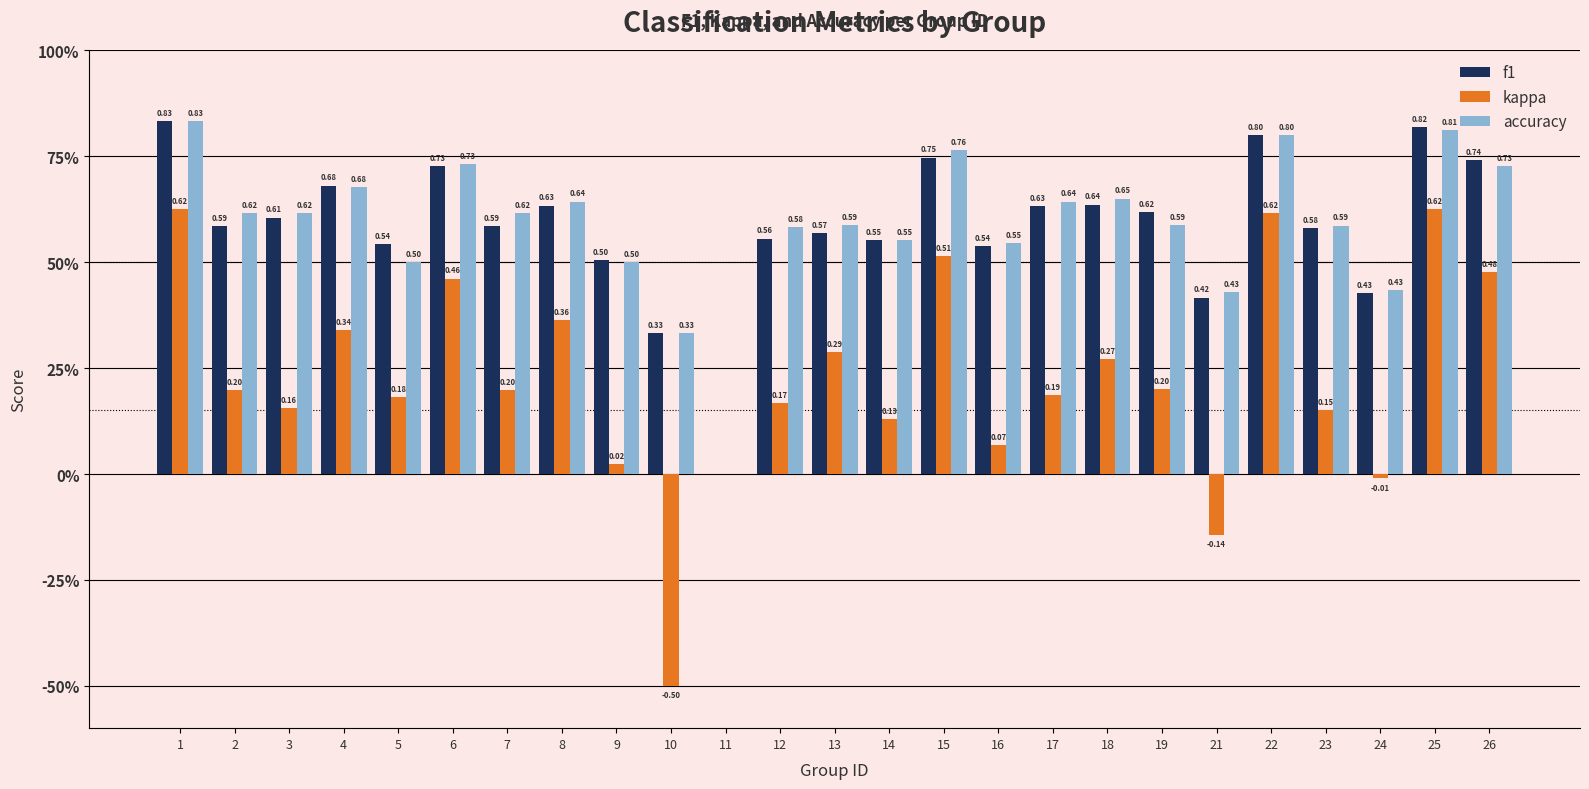

Reading left to right, extract all data points from this chart.

f1: 0.8	0.6	0.6	0.7	0.5	0.7	0.6	0.6	0.5	0.3	0.0	0.6	0.6	0.6	0.7	0.5	0.6	0.6	0.6	0.4	0.8	0.6	0.4	0.8	0.7
kappa: 0.6	0.2	0.2	0.3	0.2	0.5	0.2	0.4	0.0	-0.5	0.0	0.2	0.3	0.1	0.5	0.1	0.2	0.3	0.2	-0.1	0.6	0.2	-0.0	0.6	0.5
accuracy: 0.8	0.6	0.6	0.7	0.5	0.7	0.6	0.6	0.5	0.3	0.0	0.6	0.6	0.6	0.8	0.5	0.6	0.7	0.6	0.4	0.8	0.6	0.4	0.8	0.7